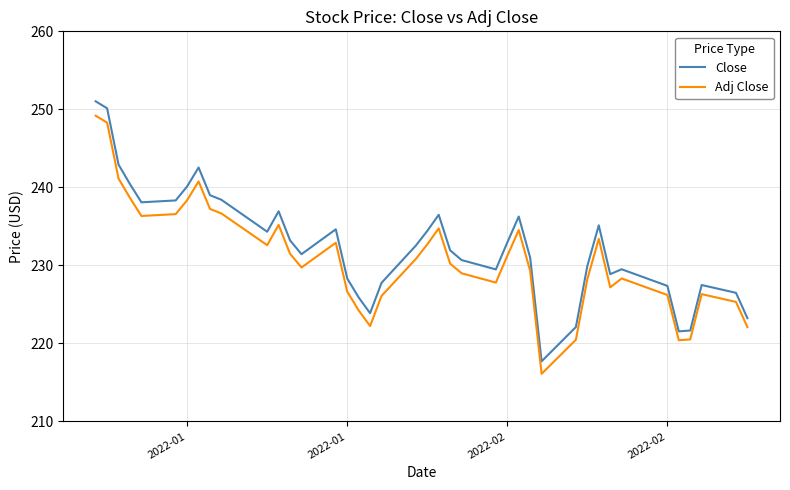

What is the smallest value displayed?

216.1